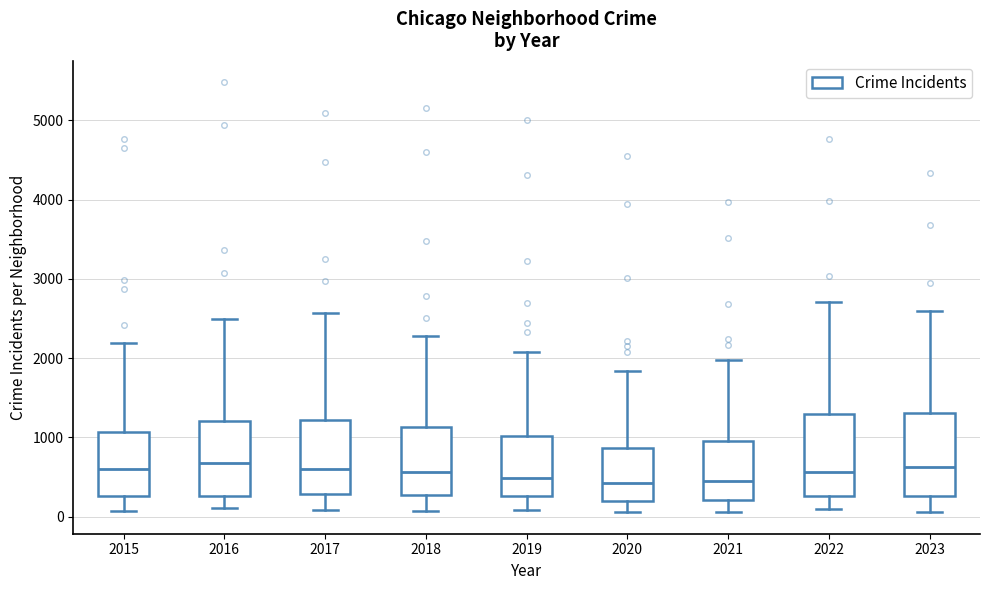

Reading left to right, transcribe this box plot: for each box, give where its median line is, the range the box spans, and where its two whiskers end, as read against the y-axis. The values are not printed on the chart, so give them approximately, as read against the axis.

2015: median 600, box 300 to 1100, whiskers 100 to 2200
2016: median 700, box 300 to 1200, whiskers 100 to 2500
2017: median 600, box 300 to 1200, whiskers 100 to 2600
2018: median 600, box 300 to 1100, whiskers 100 to 2300
2019: median 500, box 300 to 1000, whiskers 100 to 2100
2020: median 400, box 200 to 900, whiskers 100 to 1800
2021: median 500, box 200 to 900, whiskers 100 to 2000
2022: median 600, box 300 to 1300, whiskers 100 to 2700
2023: median 600, box 300 to 1300, whiskers 100 to 2600